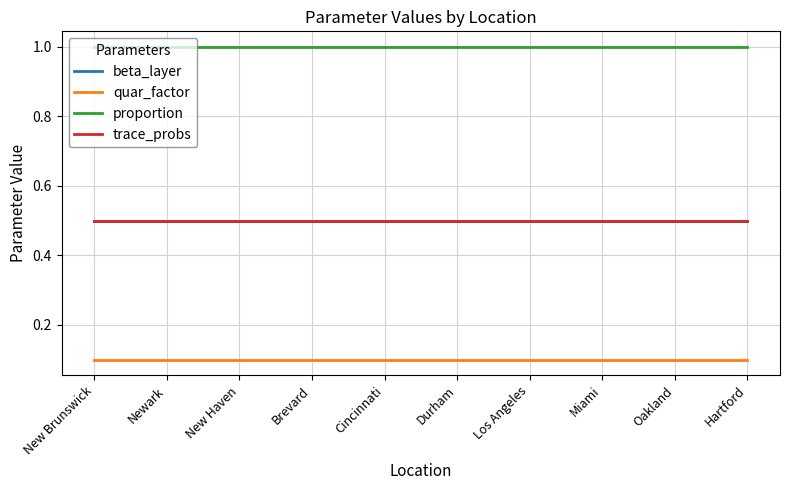

Where is beta_layer nearest to the value 0?

New Brunswick